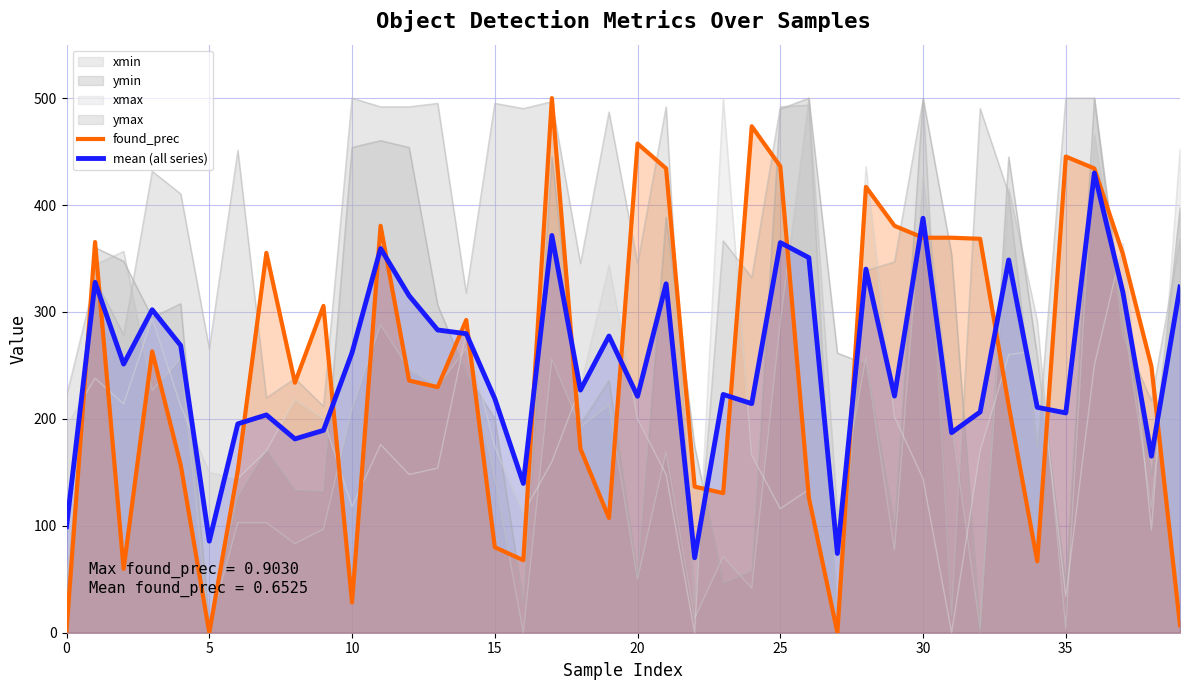

How many lines are shown in the chart?

6